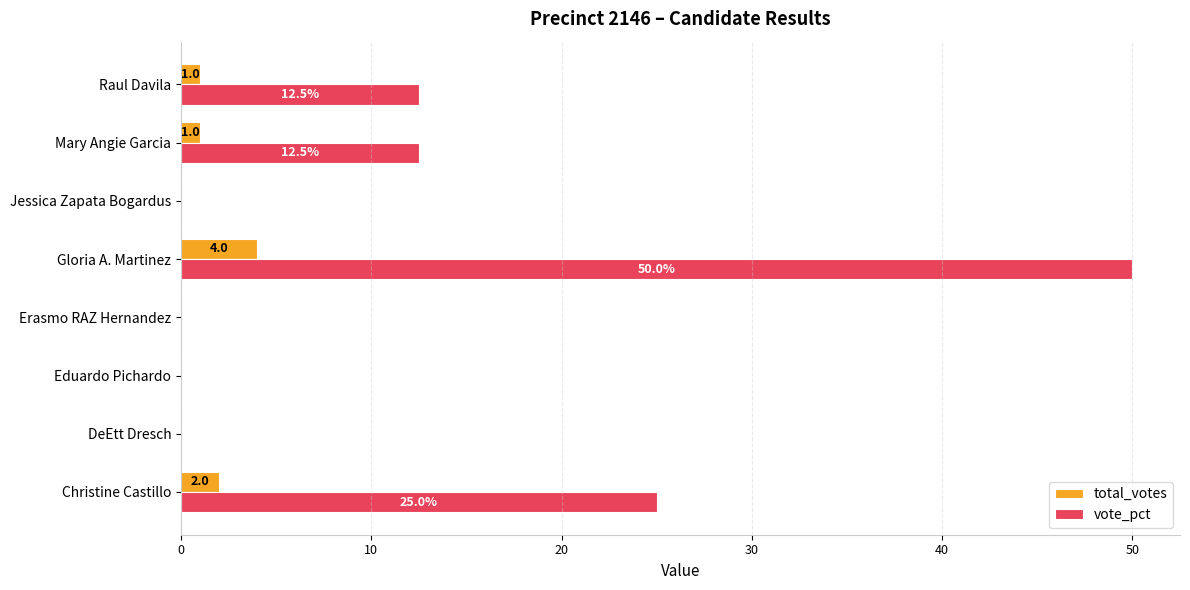

What is the sum of all vote_pct values?

100.0